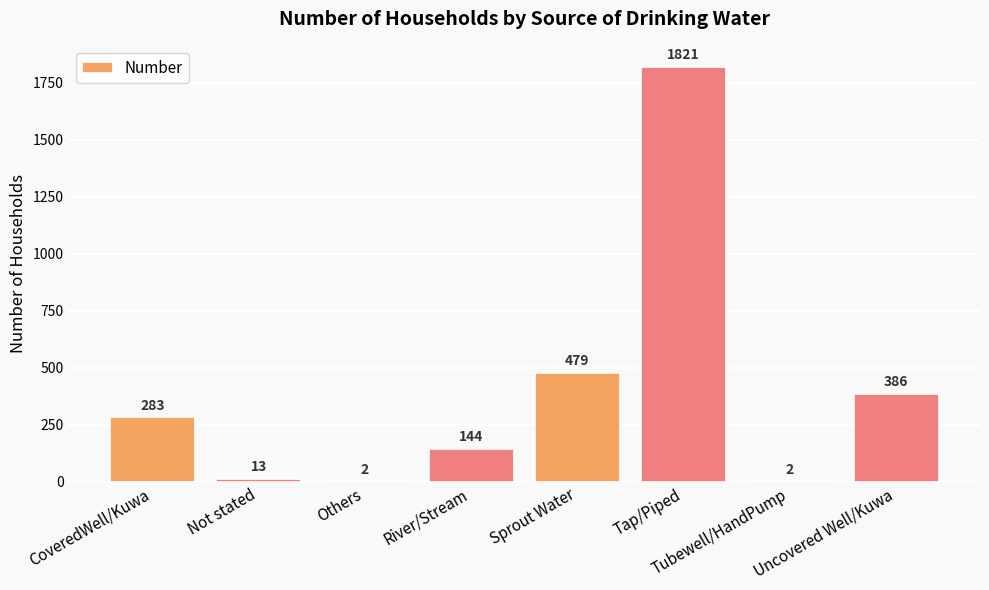

What is the sum of the values at Uncovered Well/Kuwa and Tap/Piped?

2207